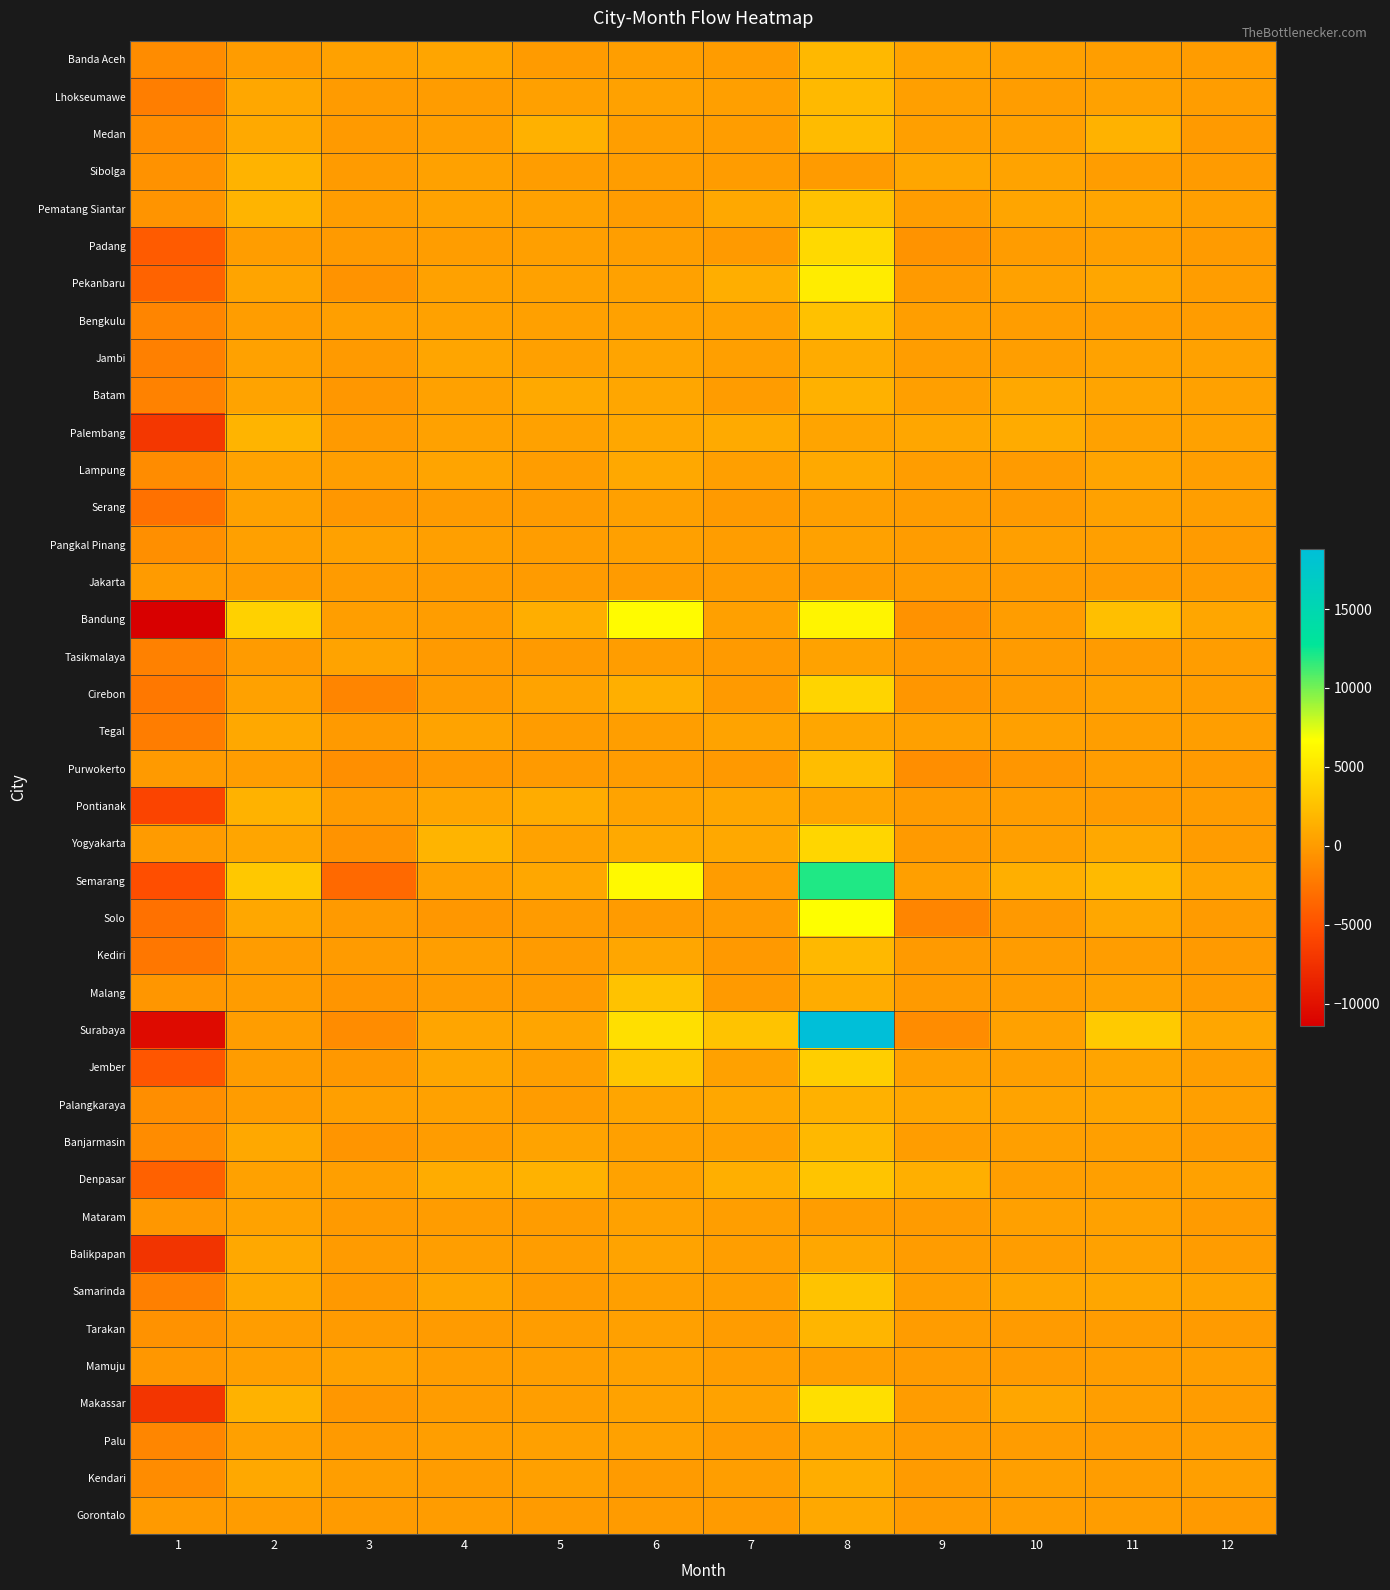

How many categories are shown in the chart?

12